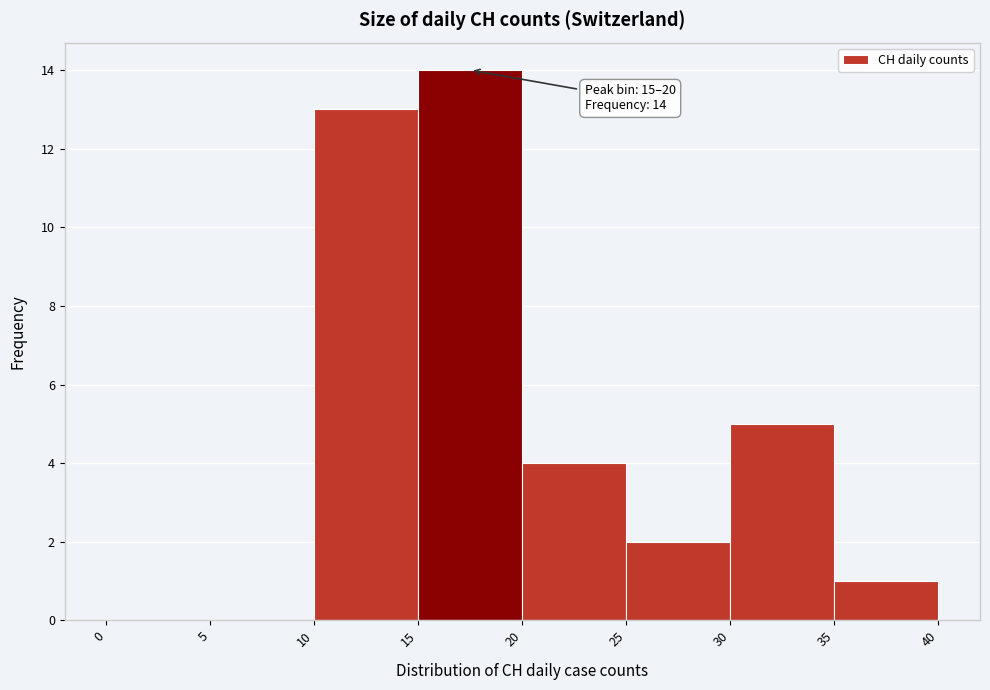

Over which range of the x-axis is the bar tallest?

15 to 20